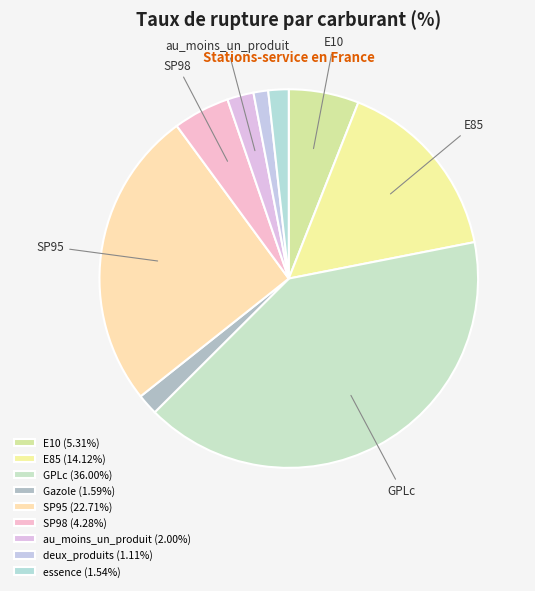

To the nearest percent, what portion does GPLc represent?

41%